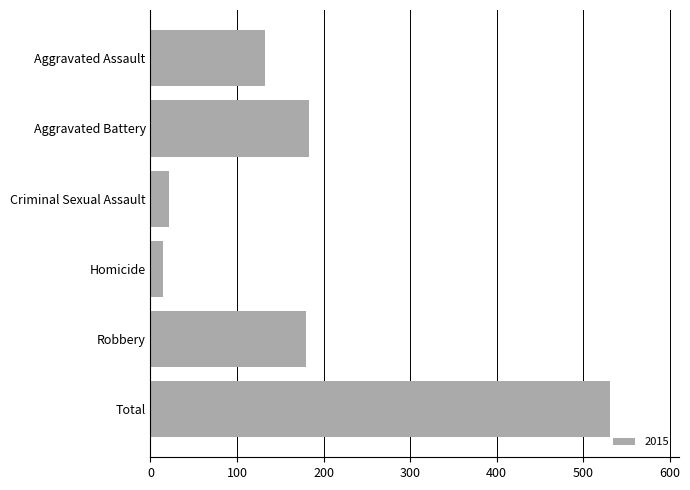

True or false: the data shows 291 at Robbery.

False